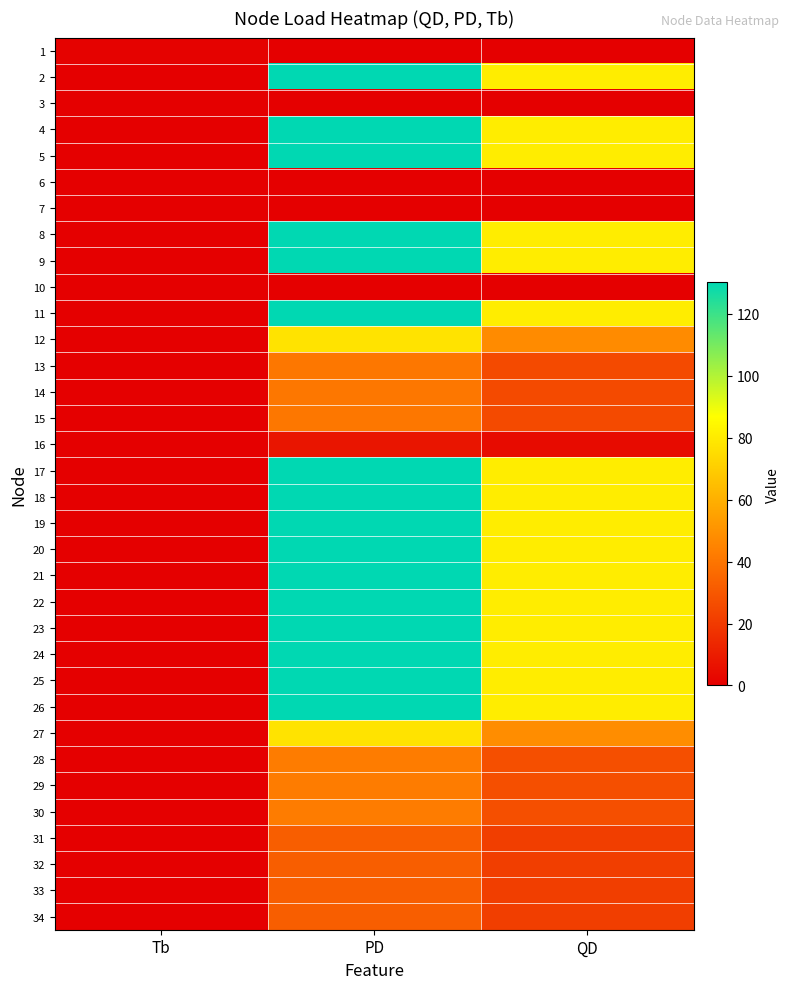

List the series in order of their peak value, highest first.

2, 4, 5, 8, 9, 11, 17, 18, 19, 20, 21, 22, 23, 24, 25, 26, 12, 27, 28, 29, 30, 13, 14, 15, 31, 32, 33, 34, 16, 1, 3, 6, 7, 10